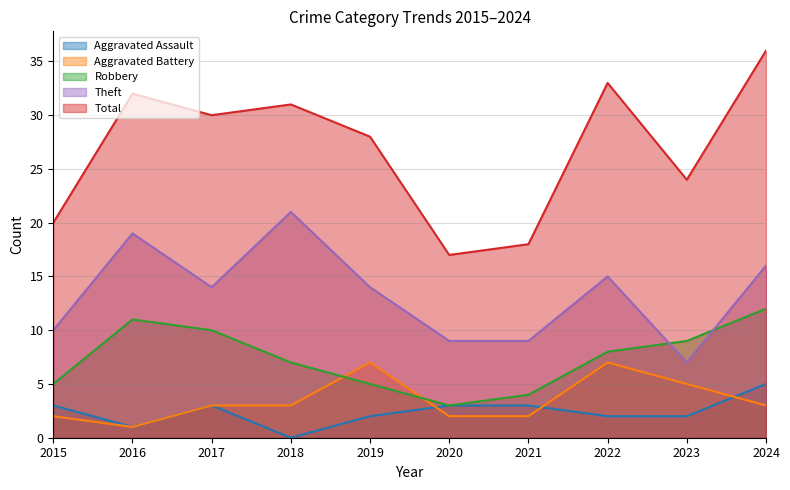

What is the value of the Aggravated Battery point at the 10th from the left?

3